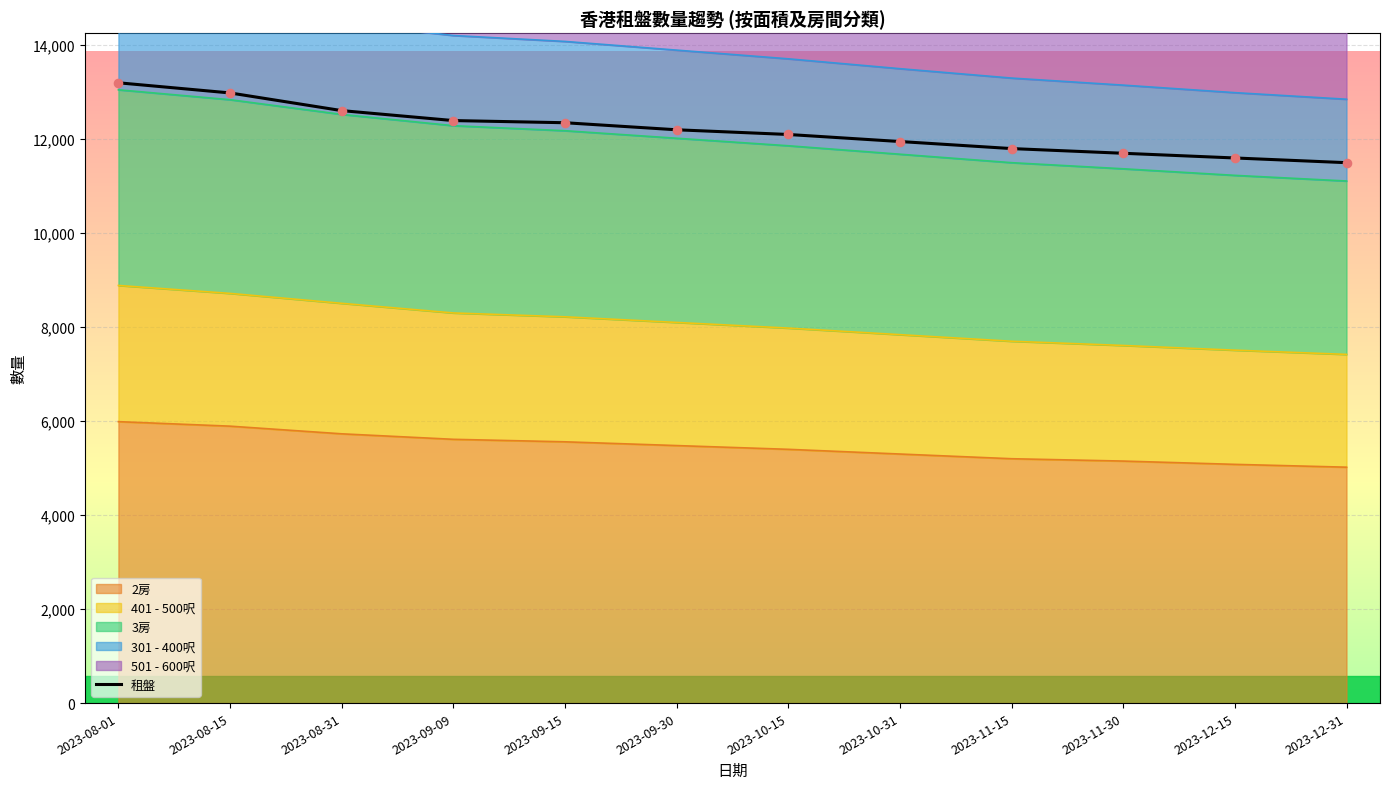

Between 2023-09-30 and 2023-12-31, which is larger?

2023-09-30